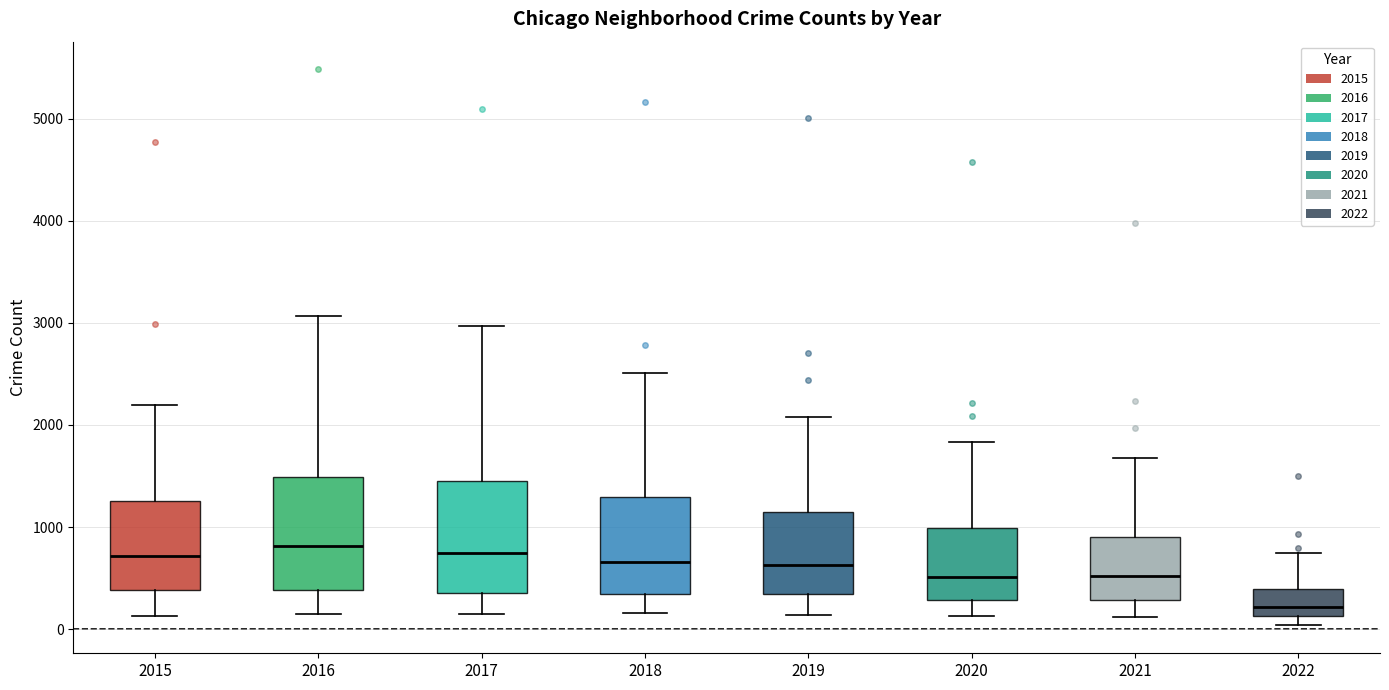

Reading left to right, read every box against the y-axis: the position of its median line, the range the box covers, and the ends of its whiskers. The values are not printed on the chart, so give them approximately, as read against the axis.

2015: median 700, box 400 to 1300, whiskers 100 to 2200
2016: median 800, box 400 to 1500, whiskers 200 to 3100
2017: median 700, box 400 to 1500, whiskers 100 to 3000
2018: median 700, box 300 to 1300, whiskers 200 to 2500
2019: median 600, box 300 to 1100, whiskers 100 to 2100
2020: median 500, box 300 to 1000, whiskers 100 to 1800
2021: median 500, box 300 to 900, whiskers 100 to 1700
2022: median 200, box 100 to 400, whiskers 0 to 800